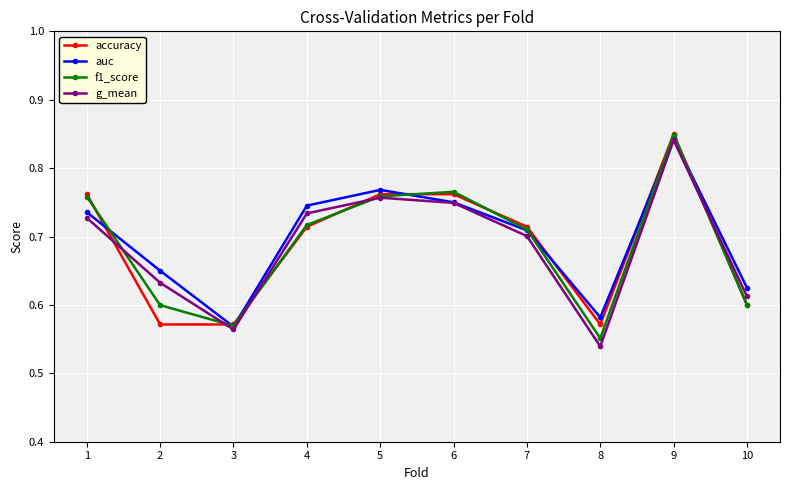

True or false: f1_score has a value of 0.3 at 10.

False